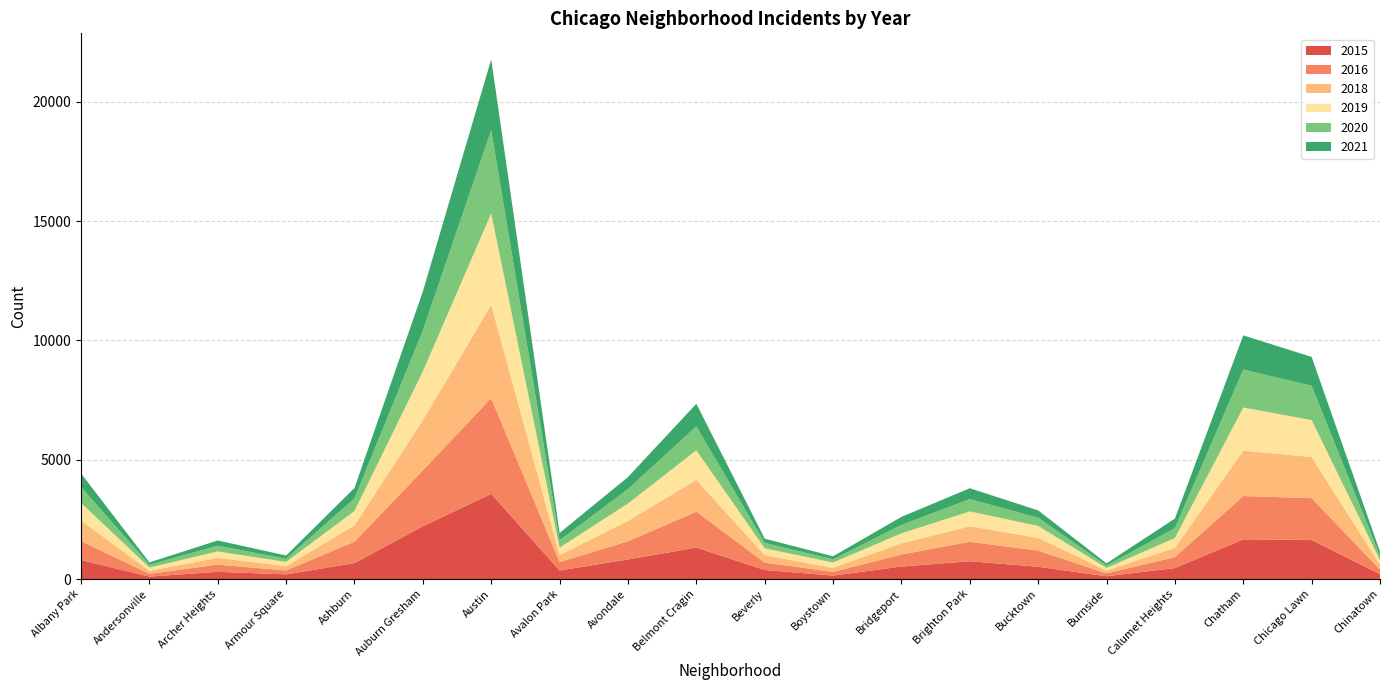

Reading left to right, what are all the values shown in this chart?

2015: 796	101	303	196	669	2211	3570	359	821	1317	379	145	523	746	514	117	459	1662	1640	206
2016: 795	116	301	164	897	2344	4010	352	760	1506	312	154	506	816	674	121	460	1815	1749	187
2018: 866	127	284	180	684	2103	3911	292	856	1332	311	166	468	648	540	117	389	1903	1725	205
2019: 734	139	269	176	605	2043	3835	313	728	1240	286	227	419	625	498	110	413	1807	1547	197
2020: 670	117	241	132	528	1714	3493	311	610	1005	228	136	352	515	345	102	410	1591	1439	176
2021: 565	97	218	138	434	1635	2959	305	498	945	176	126	337	455	306	90	403	1434	1208	178